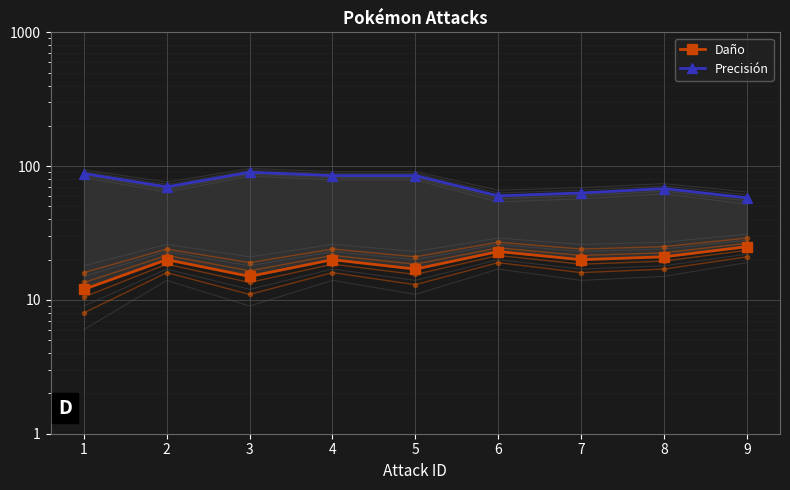

Where does the Daño_var4 series first go above 24?

6